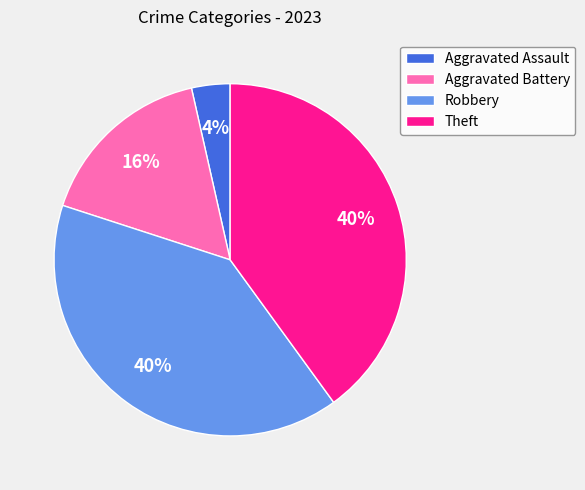

Is Theft the majority of the pie?

No